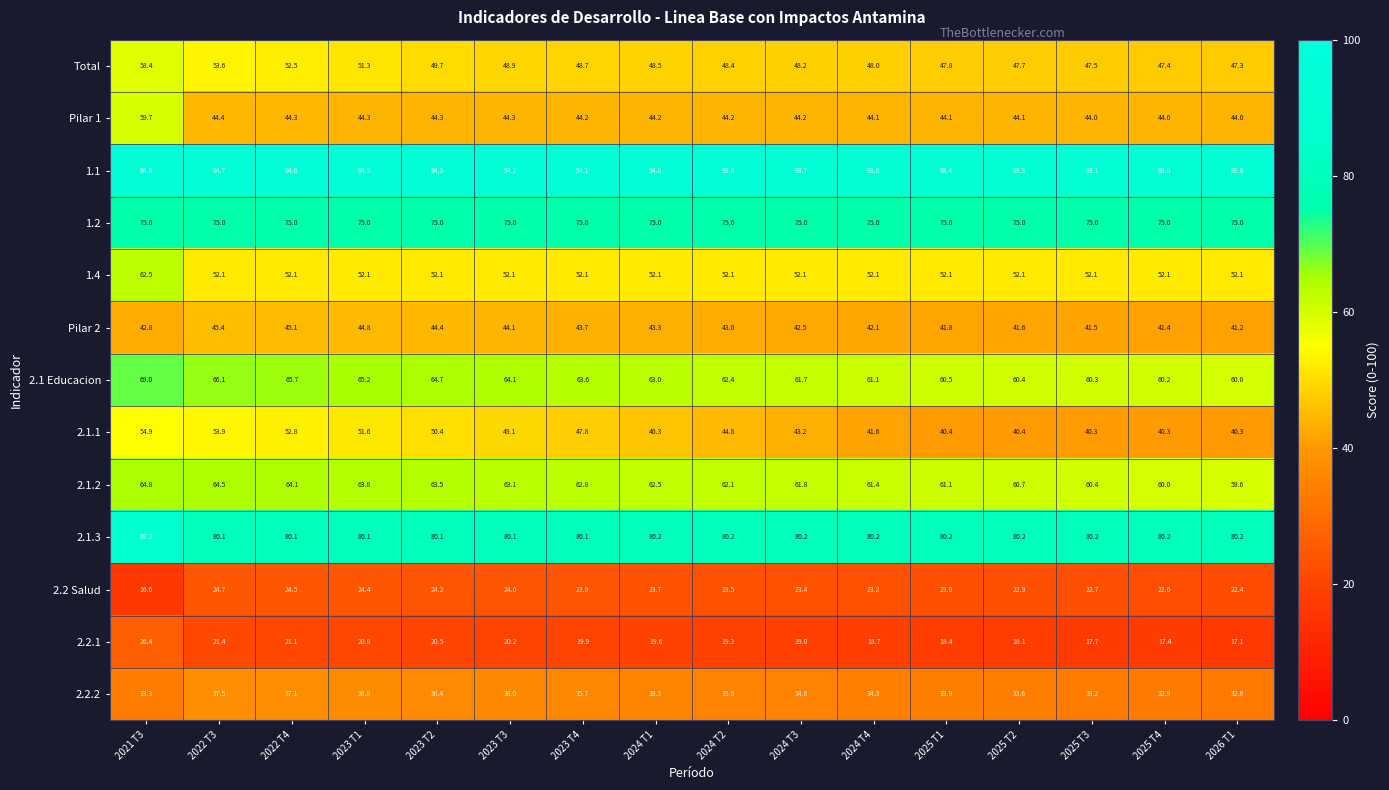

What is the difference between the second highest and minimum values in the Total series?

6.3